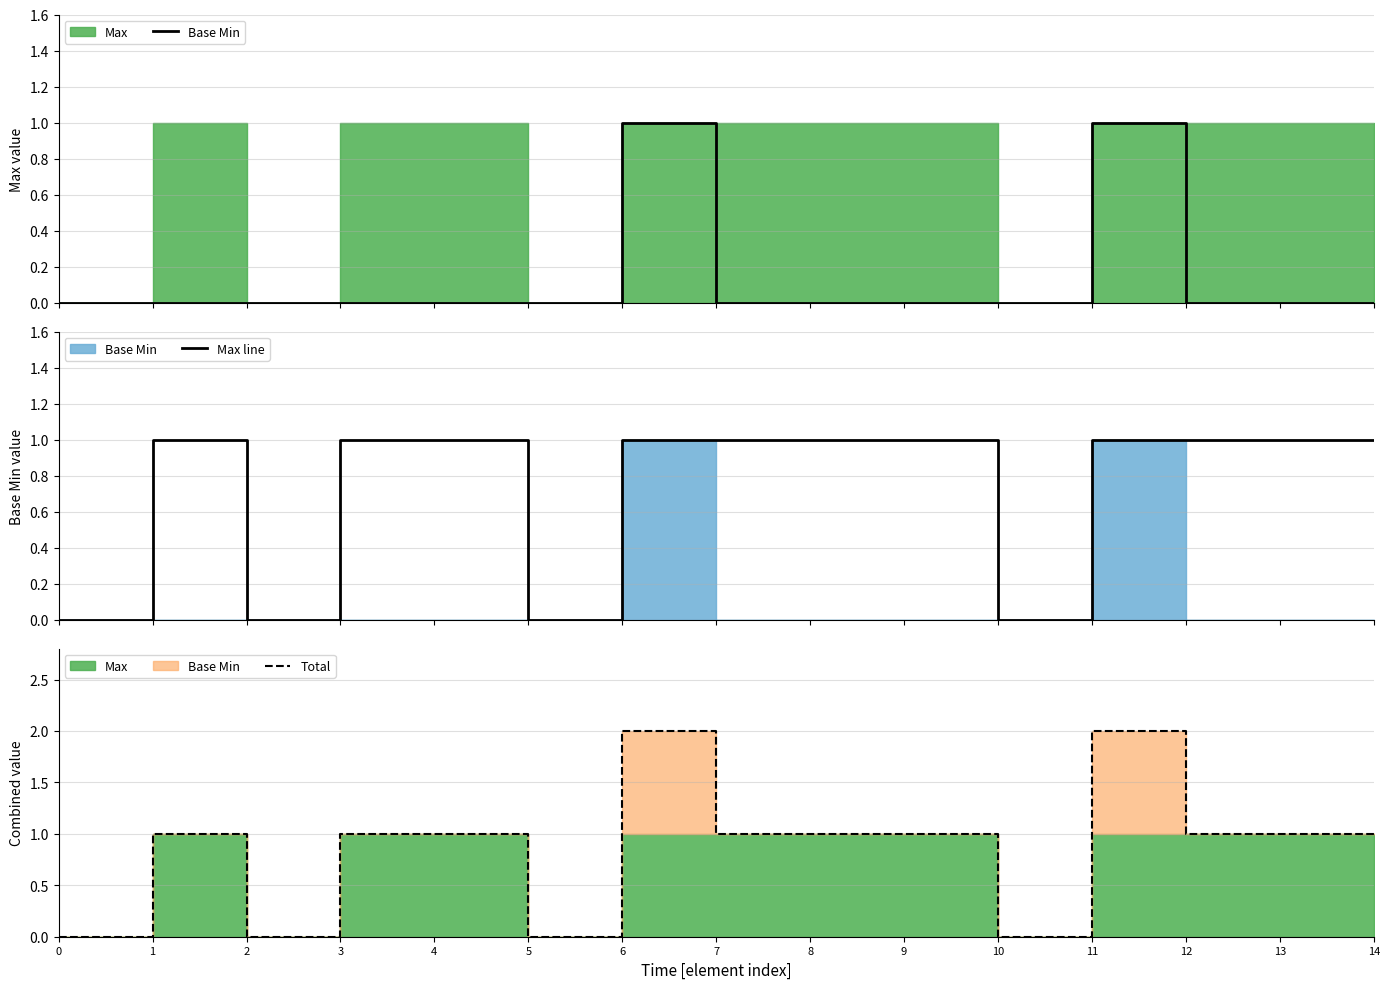

What is the value of the Total point at the 14th from the left?

1